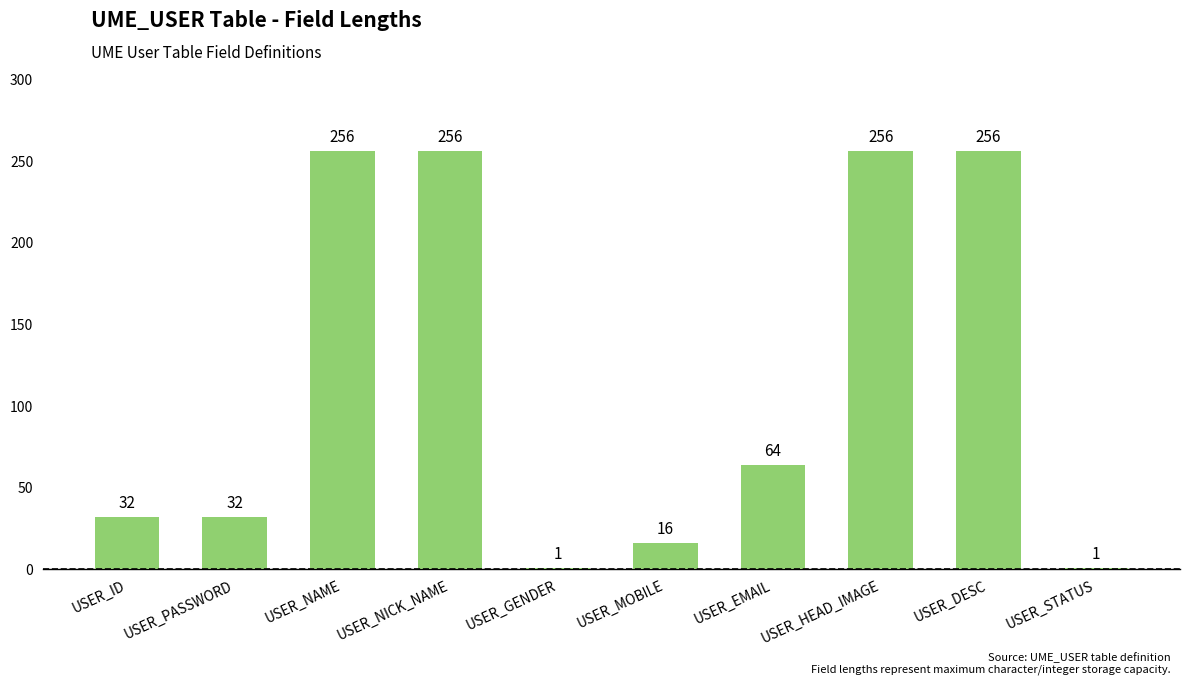

What is the smallest value displayed?

1